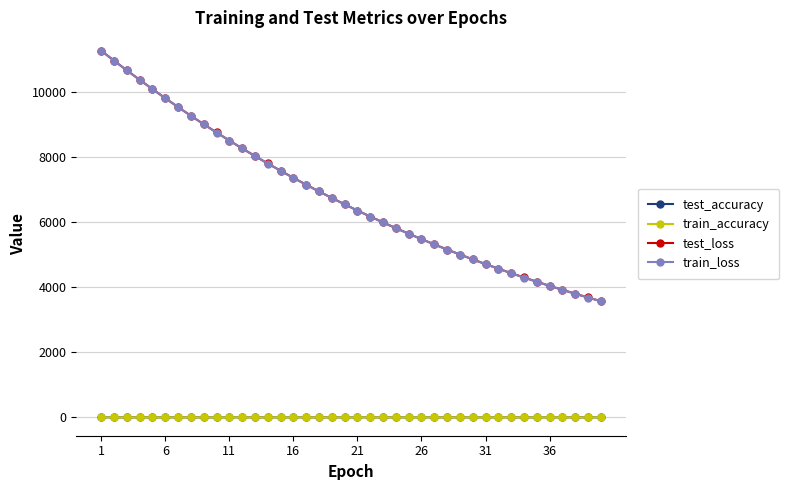

What is the minimum value for train_loss?

3576.1